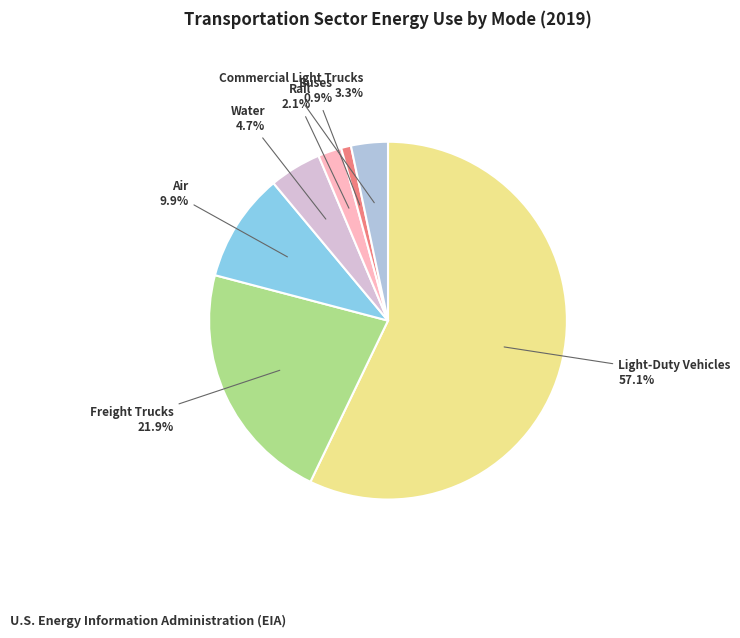

To the nearest percent, what portion does Freight Trucks represent?

22%